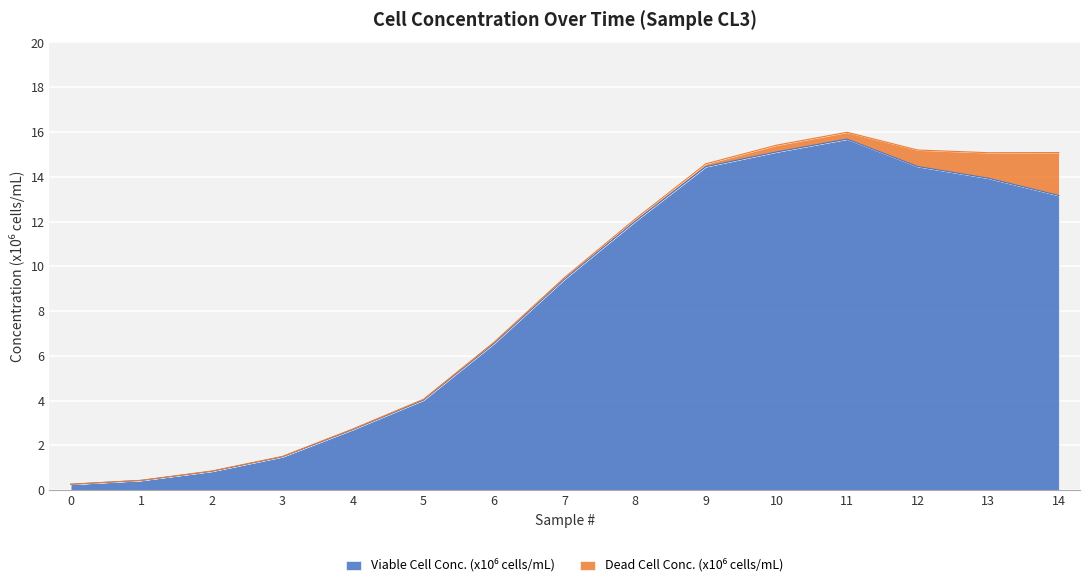

List the labels in order of value, smallest first.

0, 1, 2, 3, 4, 5, 6, 7, 8, 14, 13, 9, 12, 10, 11